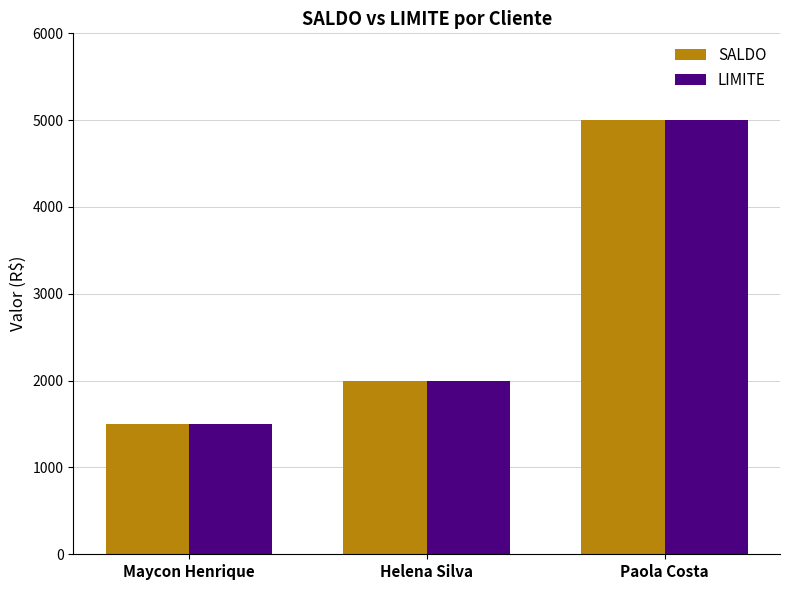

Rank the categories by SALDO value from lowest to highest.

Maycon Henrique, Helena Silva, Paola Costa